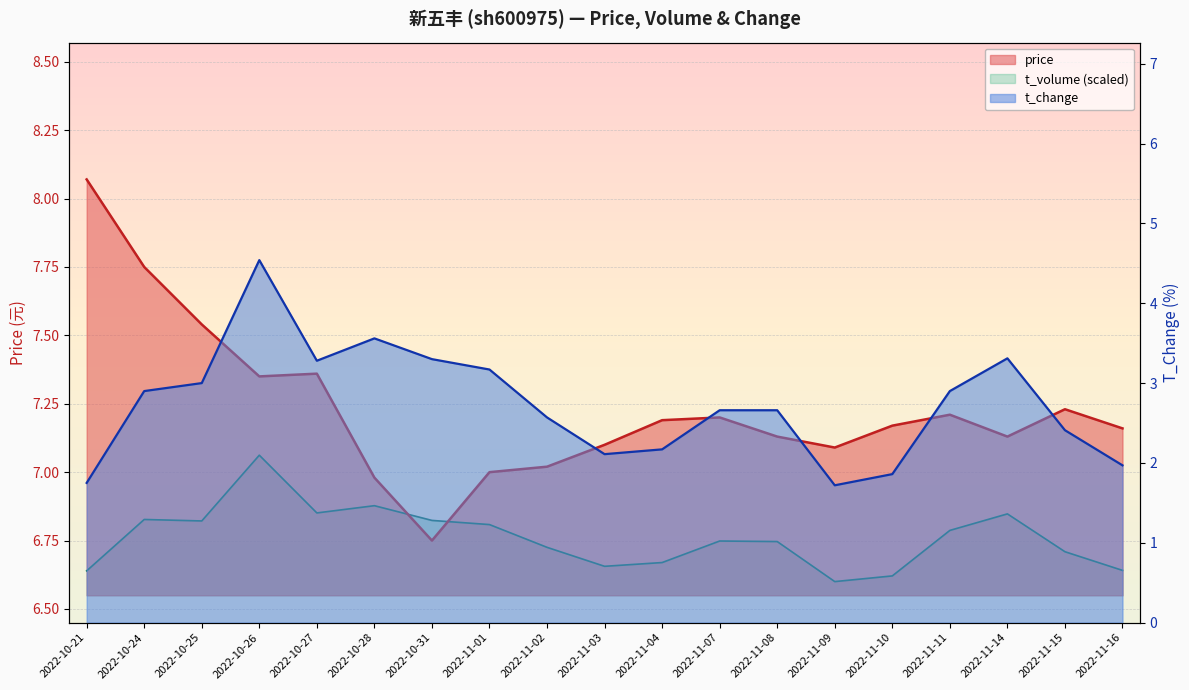

Is the value of price at 2022-11-01 greater than the value of t_change at 2022-11-09?

Yes